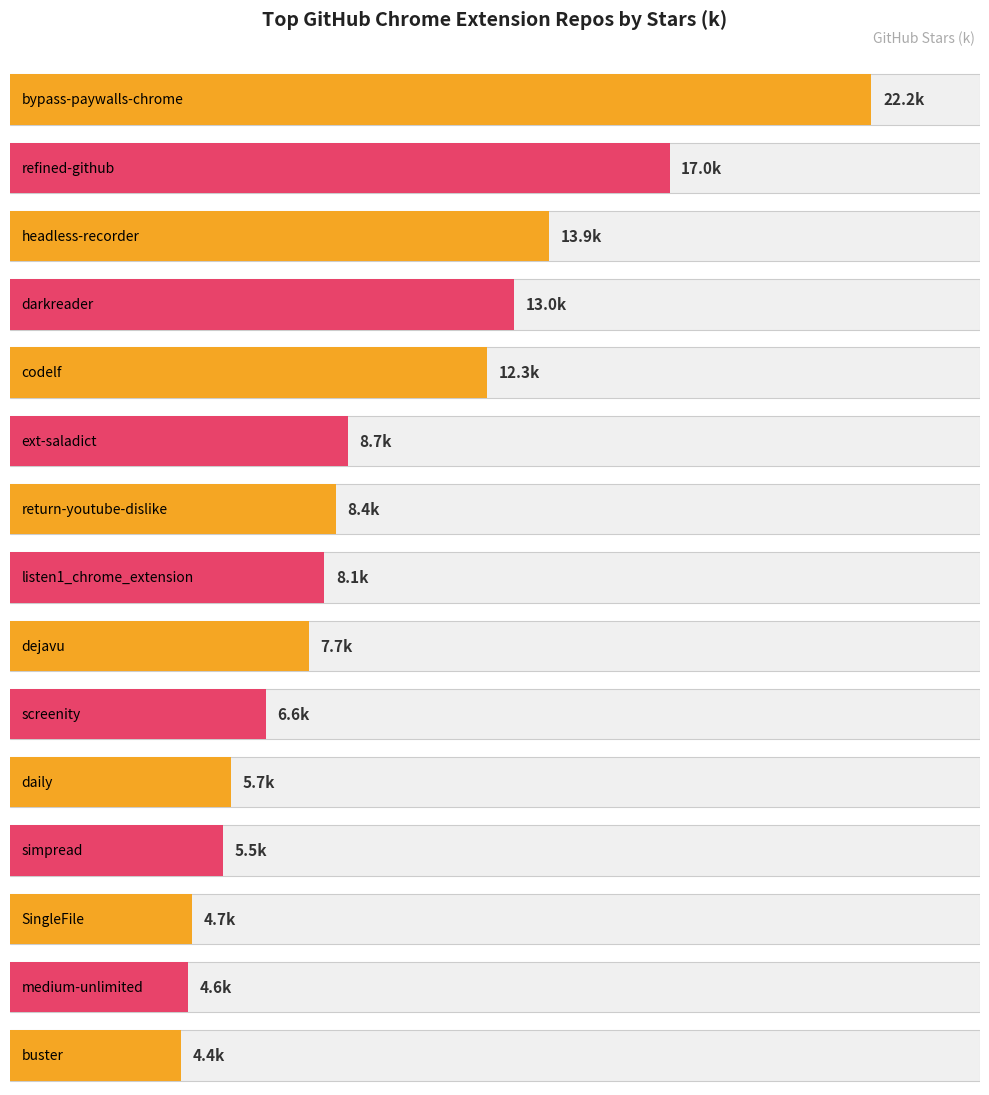

What is the smallest value displayed?

4.4